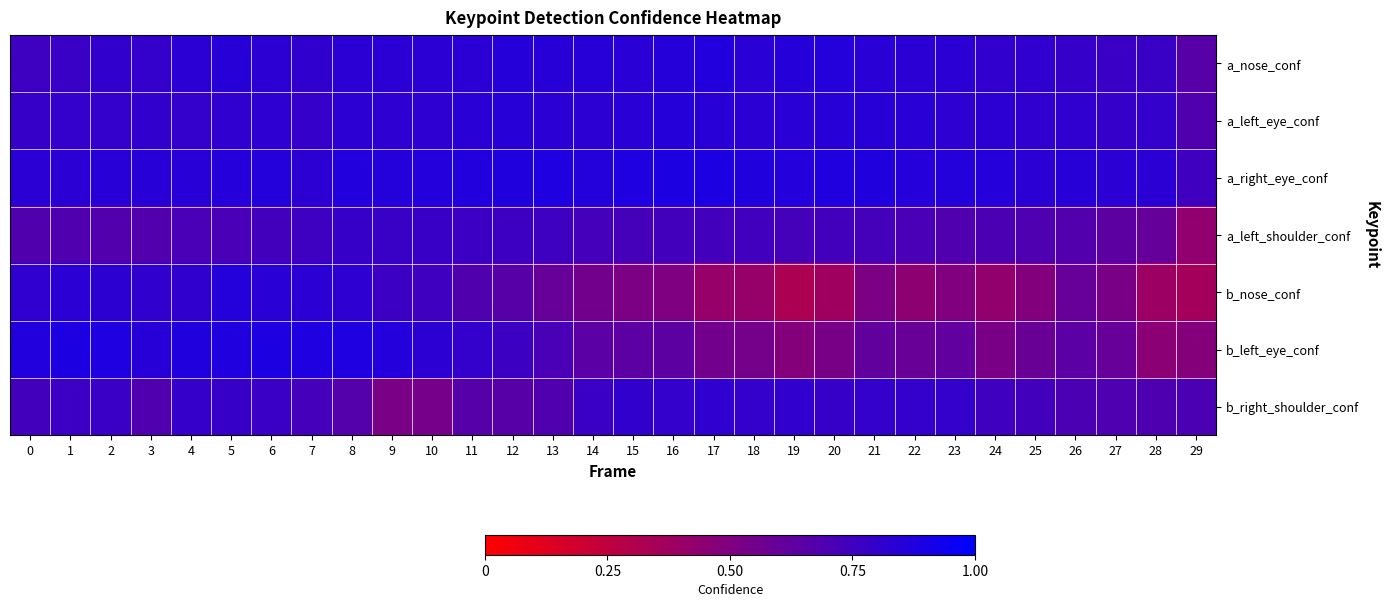

Which series has the widest spread of values?

b_nose_conf